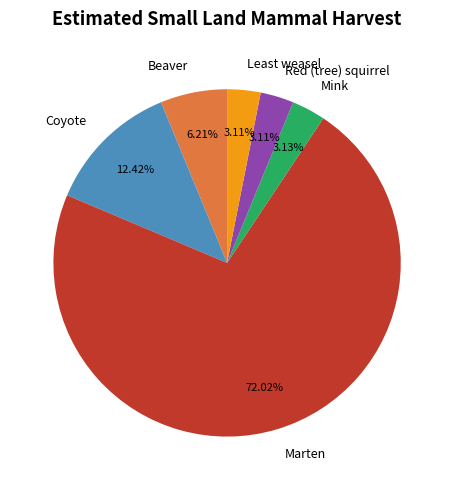

Between Beaver and Coyote, which is larger?

Coyote